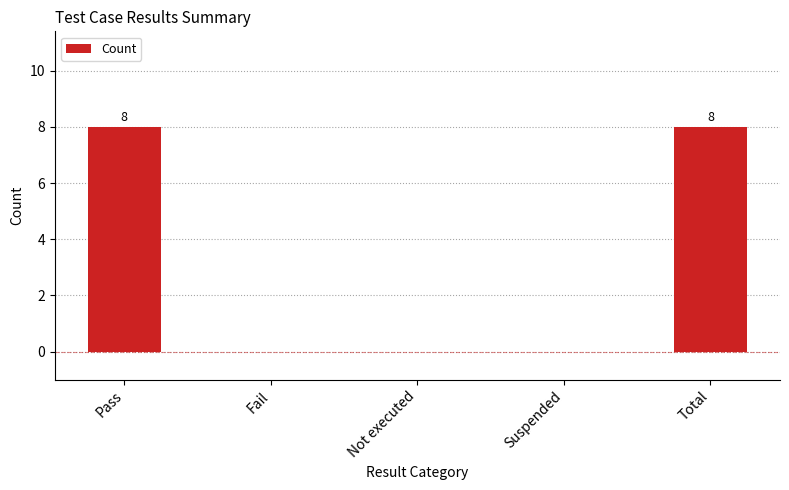

What is the greatest value displayed?

8